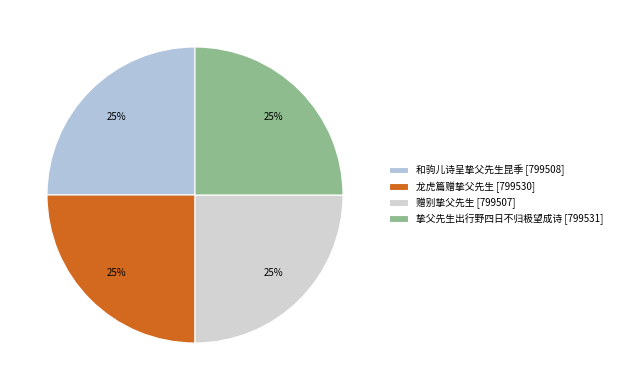

How many slices are in this pie chart?

4